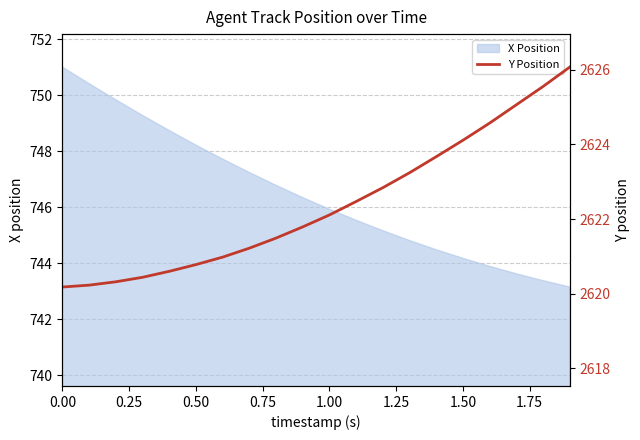

The X Position series shows 1245.9 at 1.00. True or false?

False